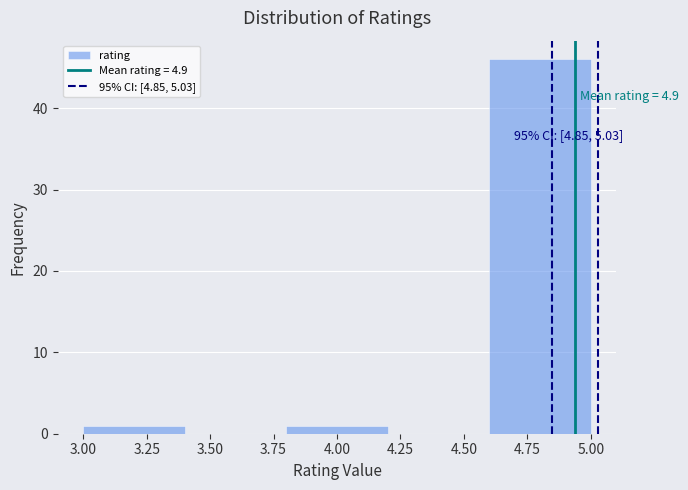

Which range on the x-axis has the tallest bar?

4.6 to 5.0